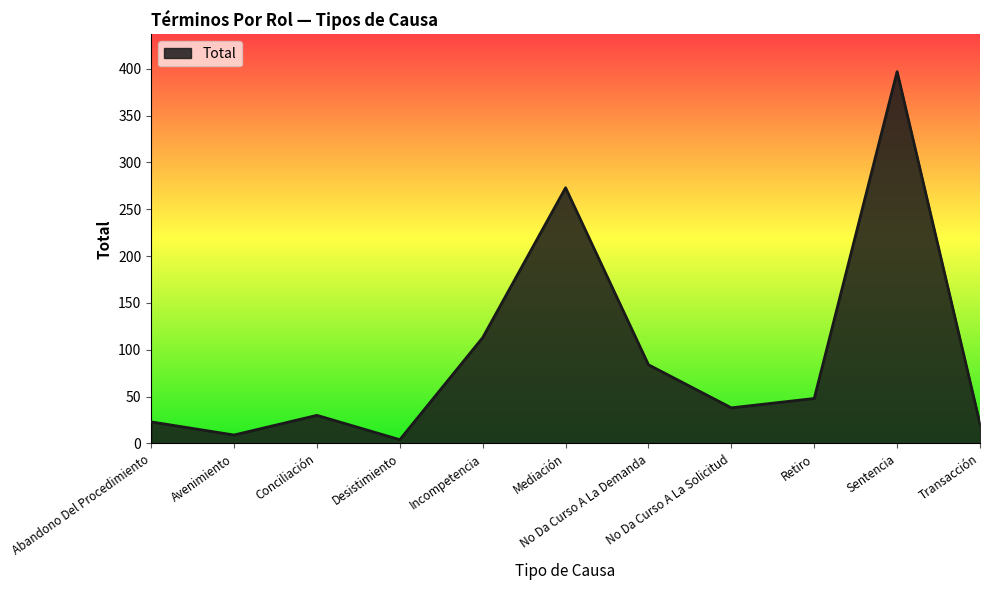

Does the chart have visible grid lines?

No